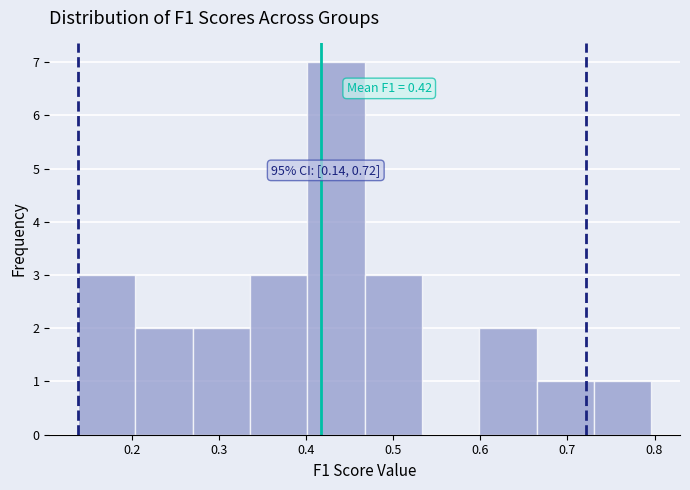

Over which range of the x-axis is the bar tallest?

0.40 to 0.47